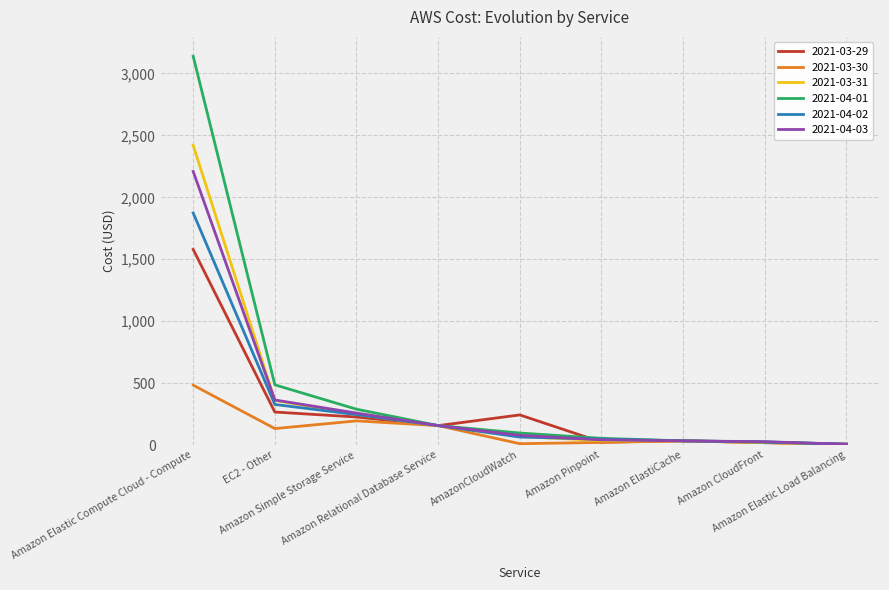

True or false: 2021-04-03 has more than 2 points higher than both neighbors.

False